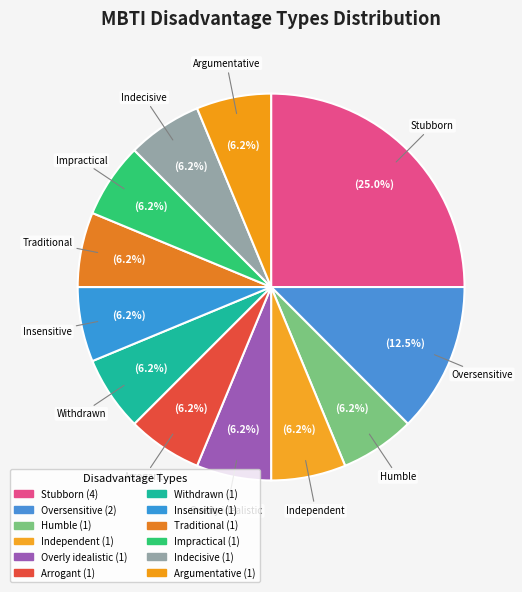

Does any single category account for the majority?

No